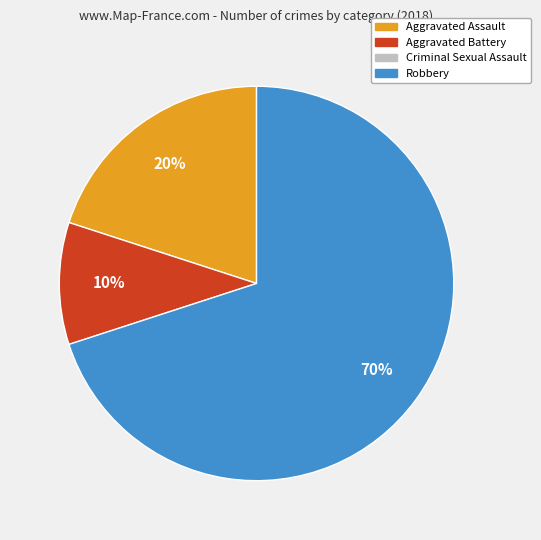

To the nearest percent, what is the average slice percentage?

33%